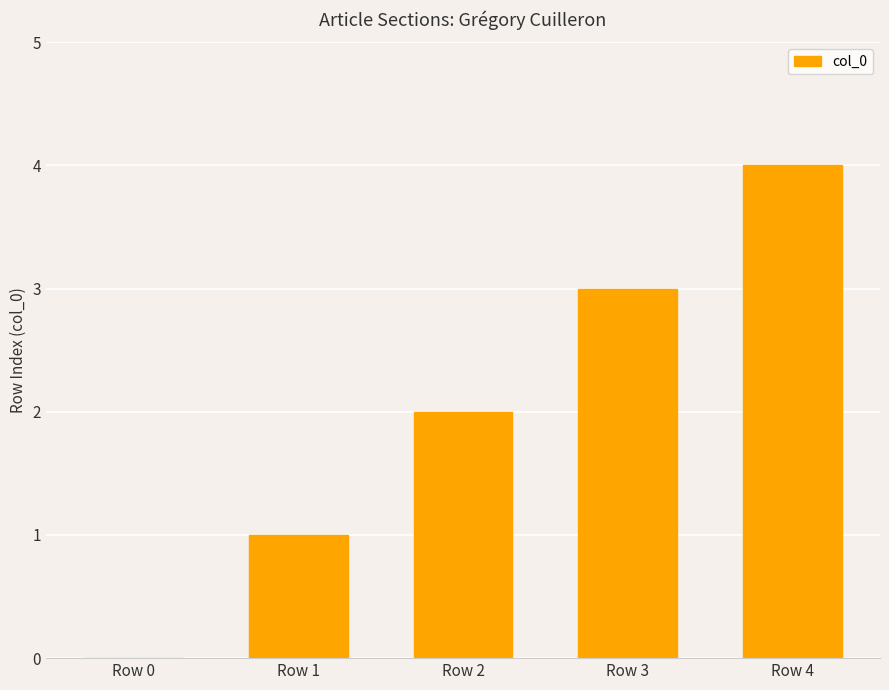

What is the maximum value shown in the chart?

4